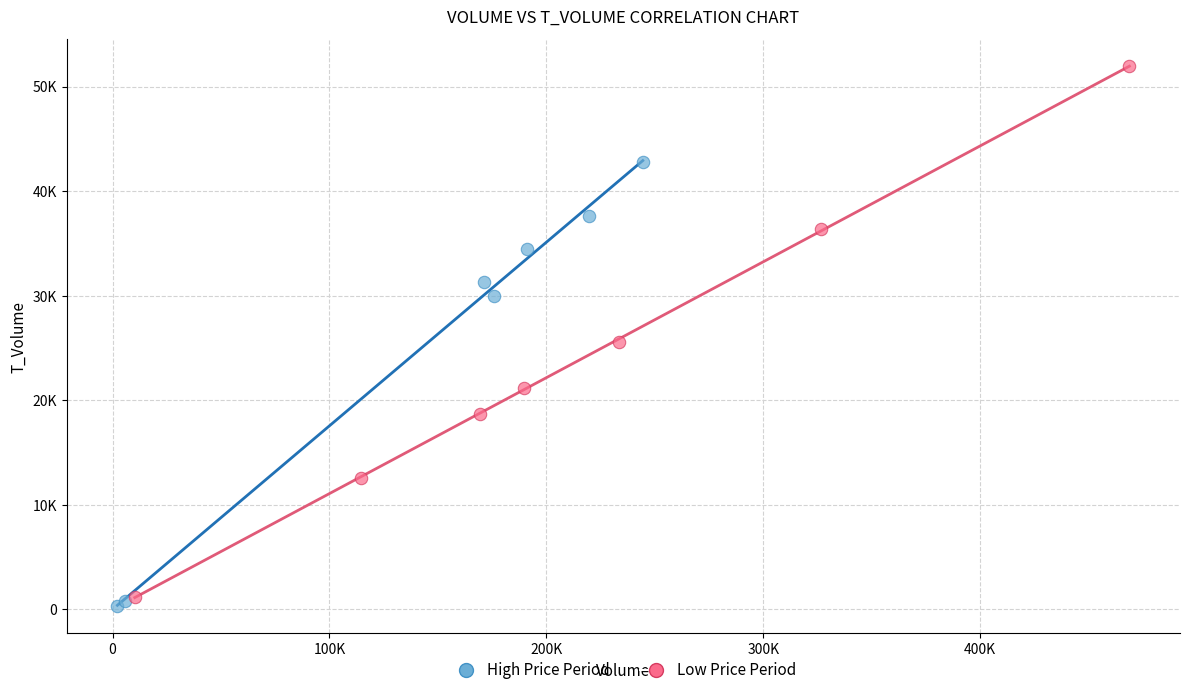

Which series contains the lowest Y value?

High Price Period